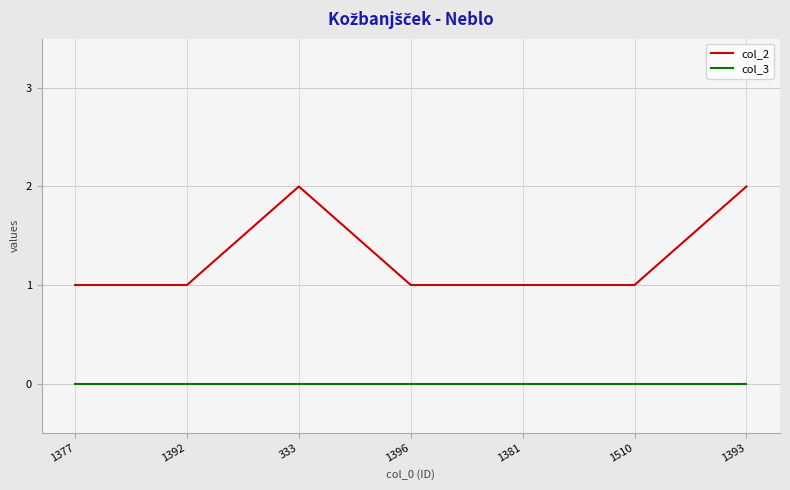

The col_3 series shows 0 at 1510. True or false?

True